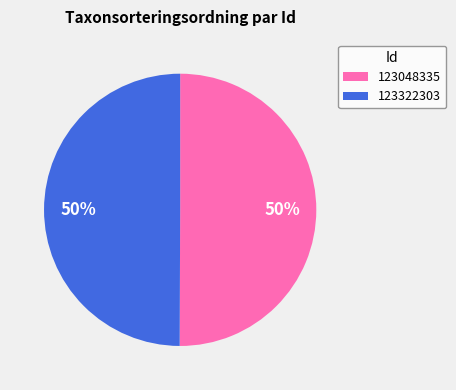

True or false: 123322303 accounts for 50% of the total.

True